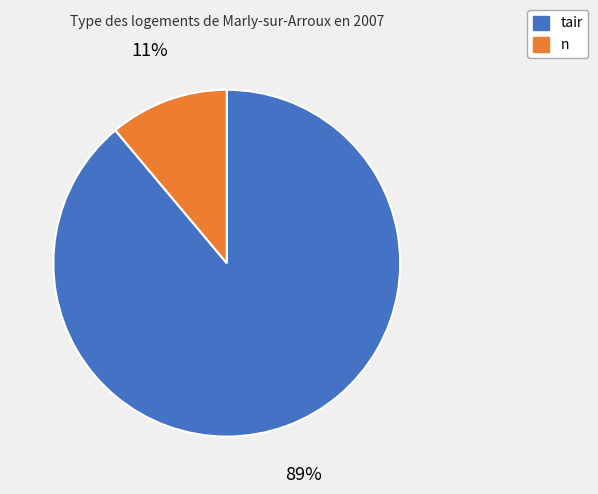

What is the smallest slice in the pie chart?

n